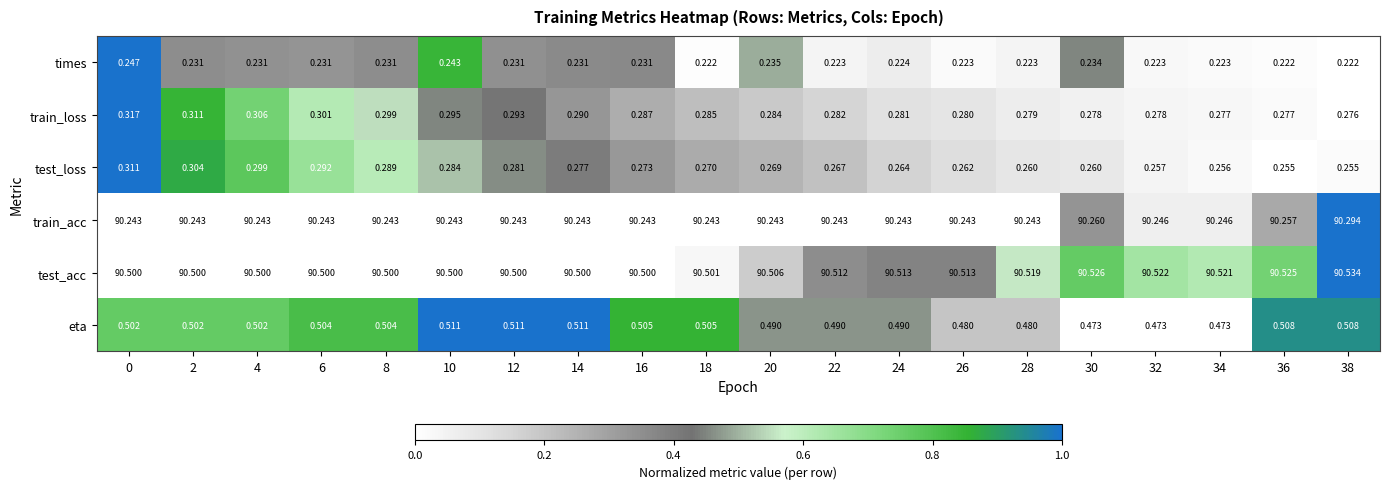

At 10, list the series in order from largest to smallest.

test_acc, train_acc, eta, train_loss, test_loss, times